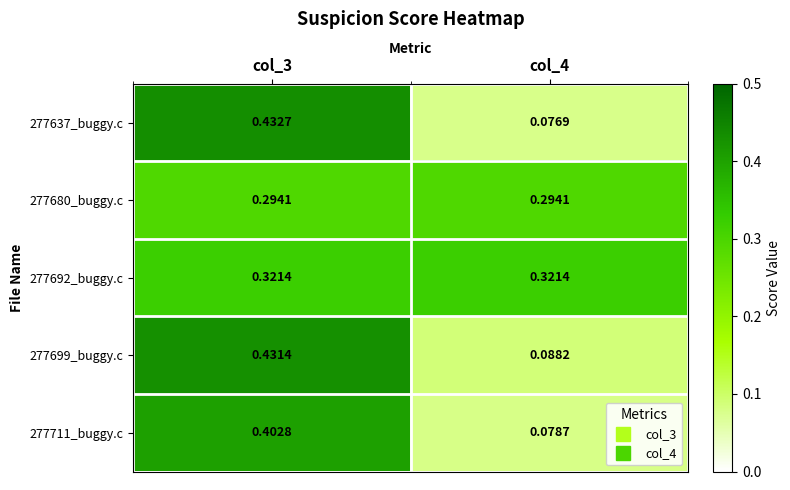

How many data points does each series have?

2